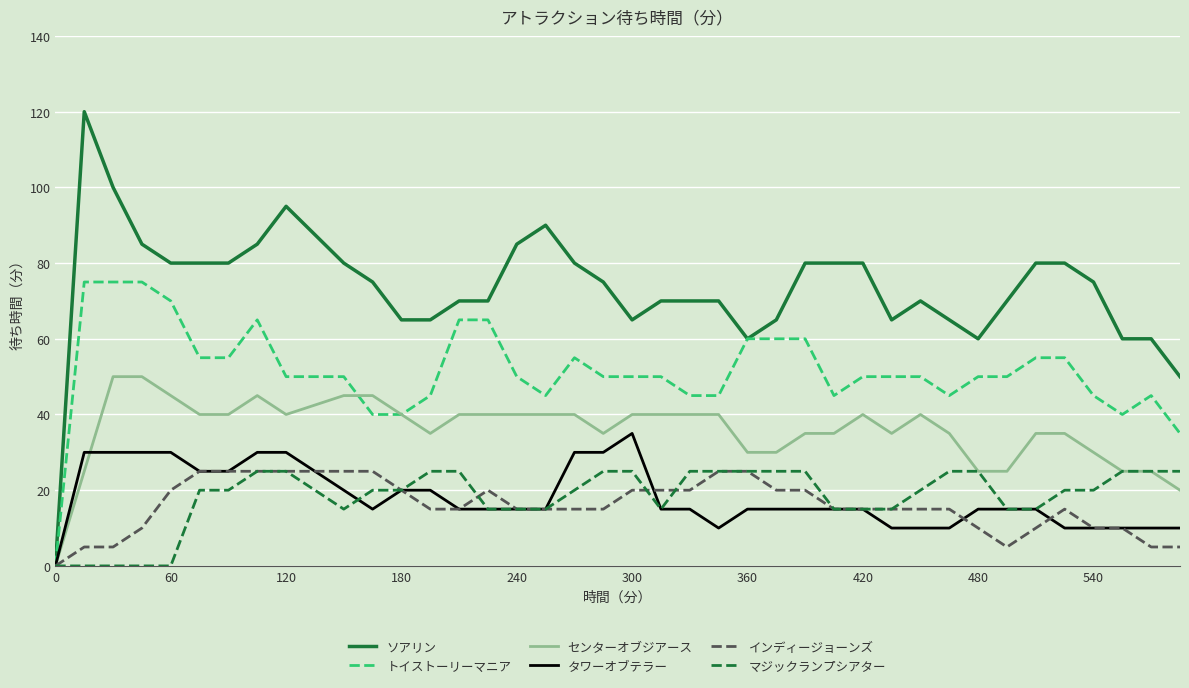

Which series has the widest spread of values?

ソアリン